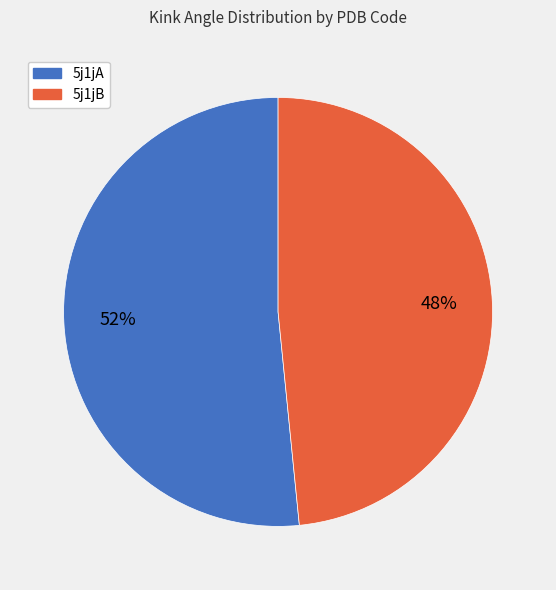

To the nearest percent, what is the average slice percentage?

50%